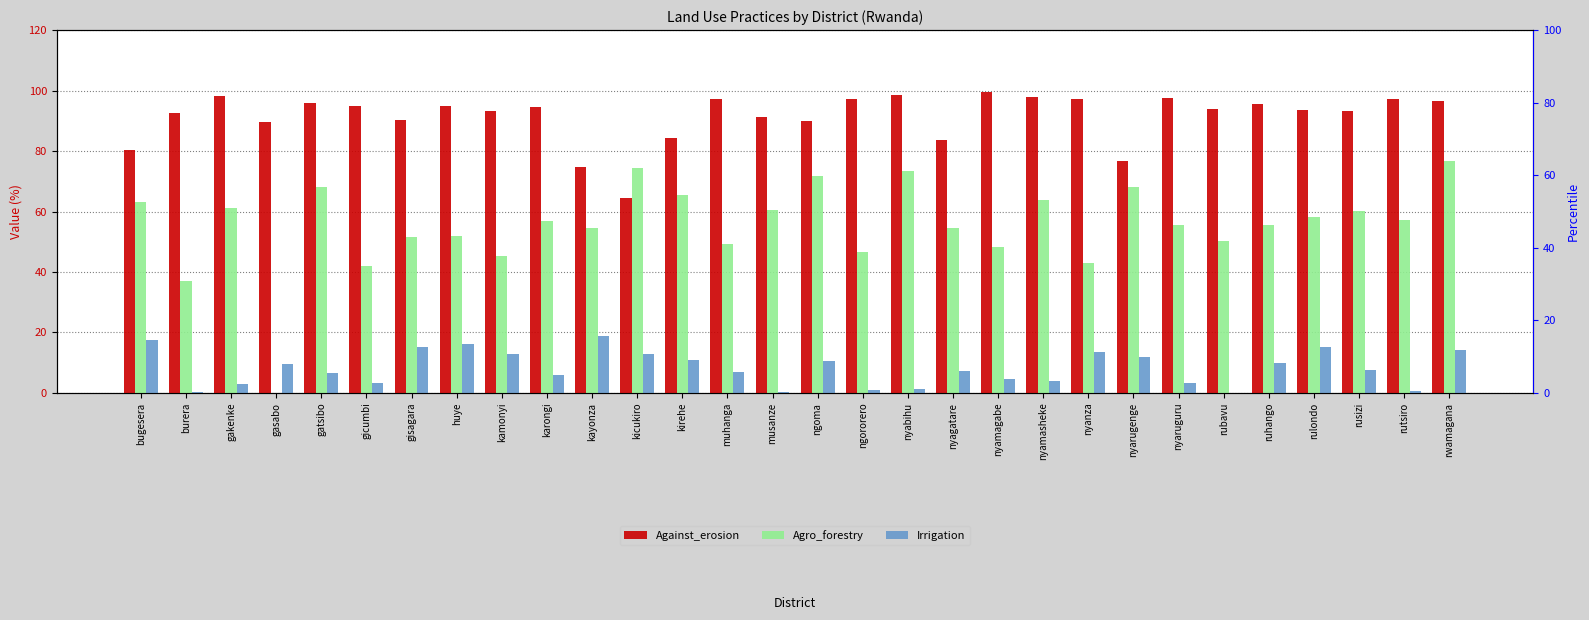

Reading left to right, extract all data points from this chart.

Against_erosion: bugesera=80.3	burera=92.4	gakenke=98.3	gasabo=89.7	gatsibo=96.0	gicumbi=95.0	gisagara=90.2	huye=95.0	kamonyi=93.3	karongi=94.6	kayonza=74.8	kicukiro=64.4	kirehe=84.3	muhanga=97.3	musanze=91.4	ngoma=90.0	ngororero=97.3	nyabihu=98.4	nyagatare=83.7	nyamagabe=99.5	nyamasheke=97.9	nyanza=97.1	nyarugenge=76.8	nyaruguru=97.4	rubavu=93.8	ruhango=95.4	rulondo=93.5	rusizi=93.1	rutsiro=97.3	rwamagana=96.6
Agro_forestry: bugesera=63.3	burera=37.1	gakenke=61.1	gasabo=0.0	gatsibo=68.0	gicumbi=42.0	gisagara=51.7	huye=51.9	kamonyi=45.2	karongi=56.8	kayonza=54.4	kicukiro=74.5	kirehe=65.3	muhanga=49.3	musanze=60.5	ngoma=71.8	ngororero=46.7	nyabihu=73.5	nyagatare=54.6	nyamagabe=48.2	nyamasheke=63.9	nyanza=43.1	nyarugenge=68.2	nyaruguru=55.5	rubavu=50.2	ruhango=55.5	rulondo=58.2	rusizi=60.2	rutsiro=57.2	rwamagana=76.8
Irrigation: bugesera=17.5	burera=0.4	gakenke=3.0	gasabo=9.4	gatsibo=6.7	gicumbi=3.1	gisagara=15.1	huye=16.2	kamonyi=13.0	karongi=5.9	kayonza=18.7	kicukiro=13.0	kirehe=11.0	muhanga=6.8	musanze=0.4	ngoma=10.5	ngororero=1.0	nyabihu=1.3	nyagatare=7.4	nyamagabe=4.6	nyamasheke=3.9	nyanza=13.5	nyarugenge=11.9	nyaruguru=3.2	rubavu=0.0	ruhango=9.9	rulondo=15.1	rusizi=7.7	rutsiro=0.7	rwamagana=14.1